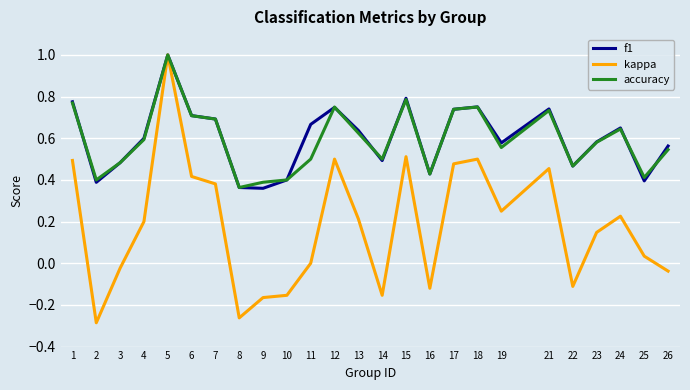

The kappa series shows -0.1 at 22. True or false?

True